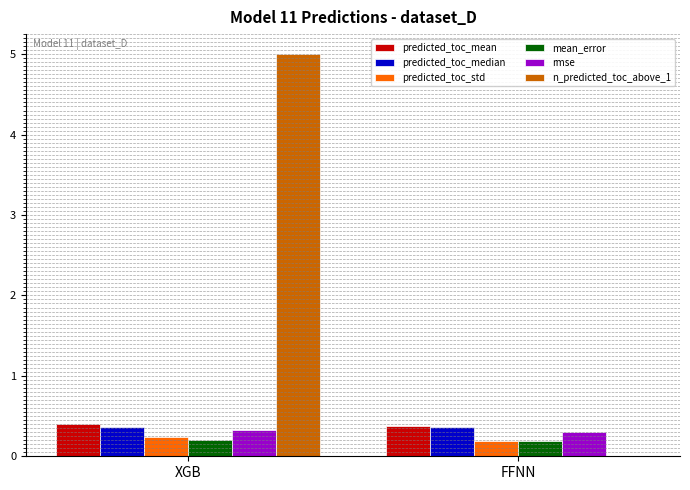

Read the rmse value at FFNN.

0.3